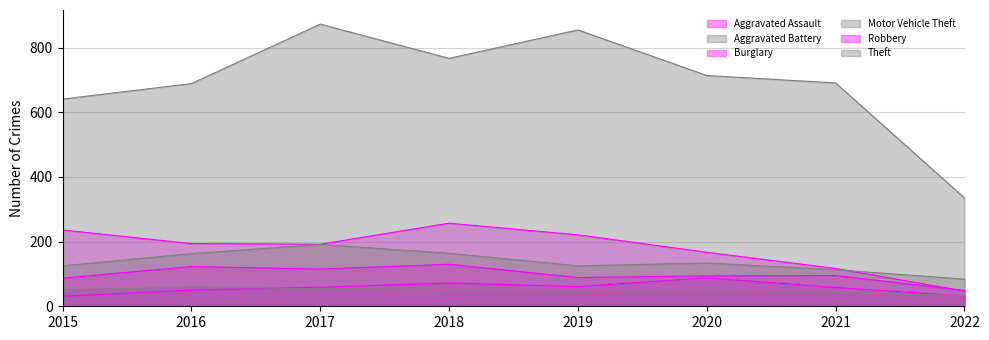

What is the spread (max minus min) of values at 2015?

610